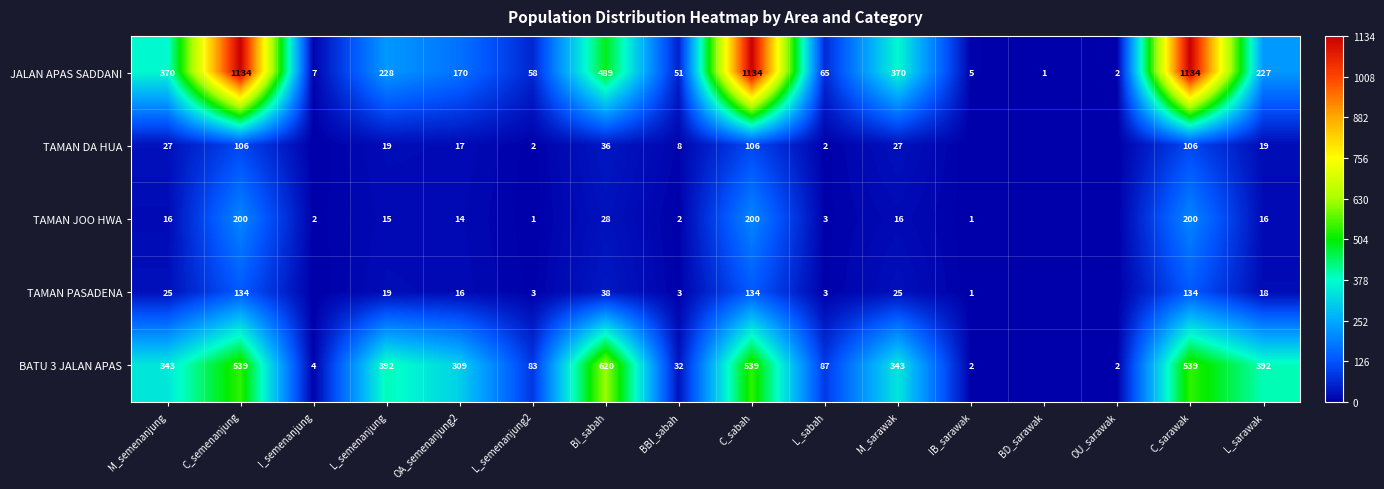

What is the spread (max minus min) of values at L_sarawak?

376